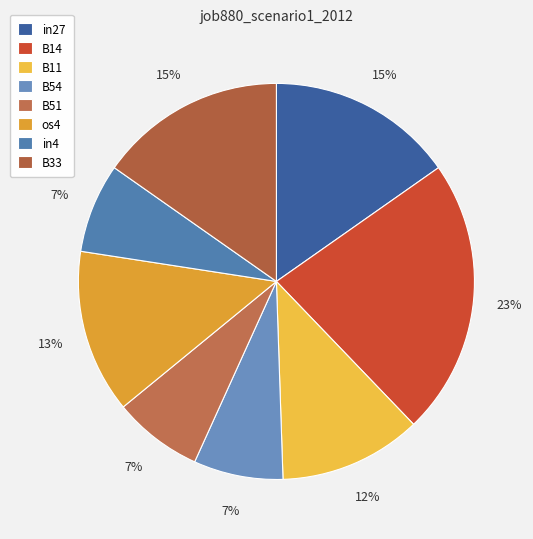

To the nearest percent, what is the average slice percentage?

12%